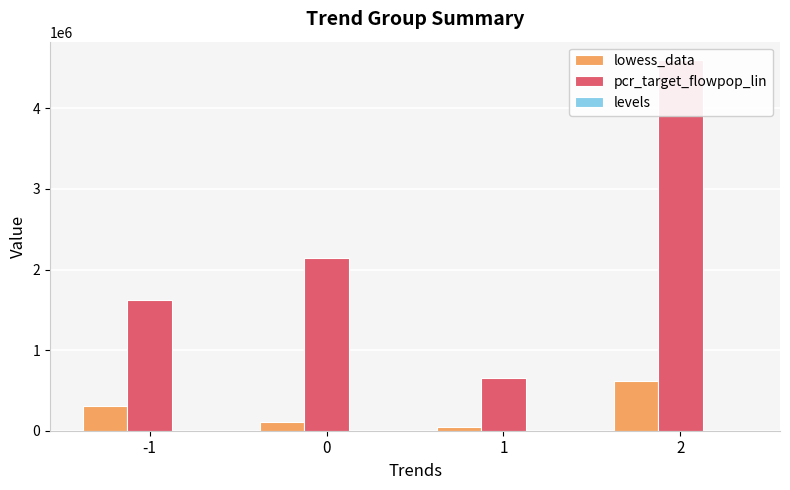

Which category has the lowest value in the pcr_target_flowpop_lin series?

1